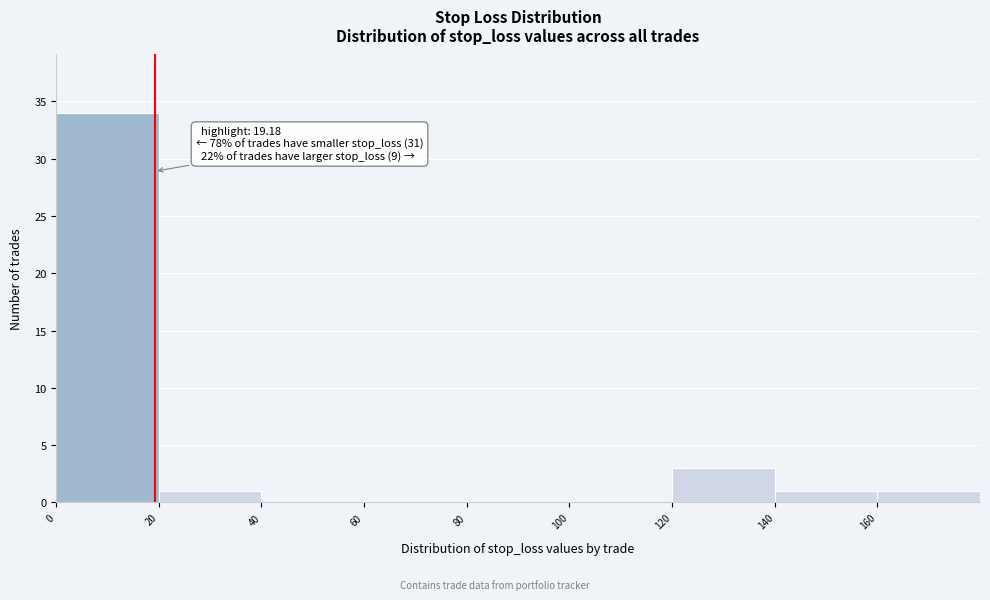

Over which range of the x-axis is the bar tallest?

0 to 20